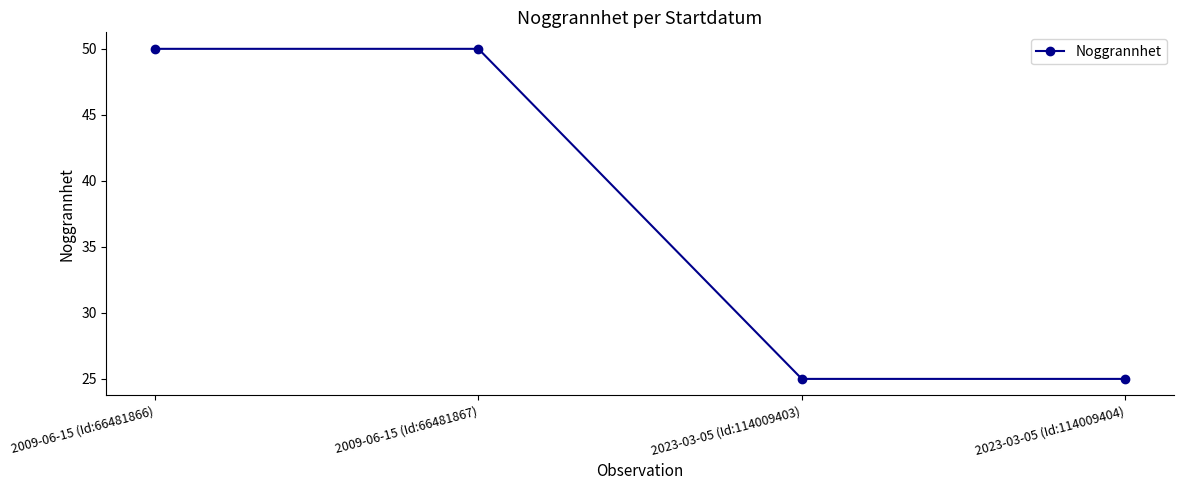

What is the sum of the values at 2009-06-15 (Id:66481867) and 2009-06-15 (Id:66481866)?

100